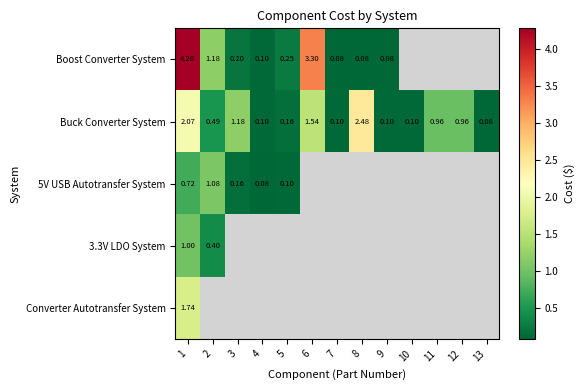

Is it true that Boost Converter System equals 0.0 at 8?

False